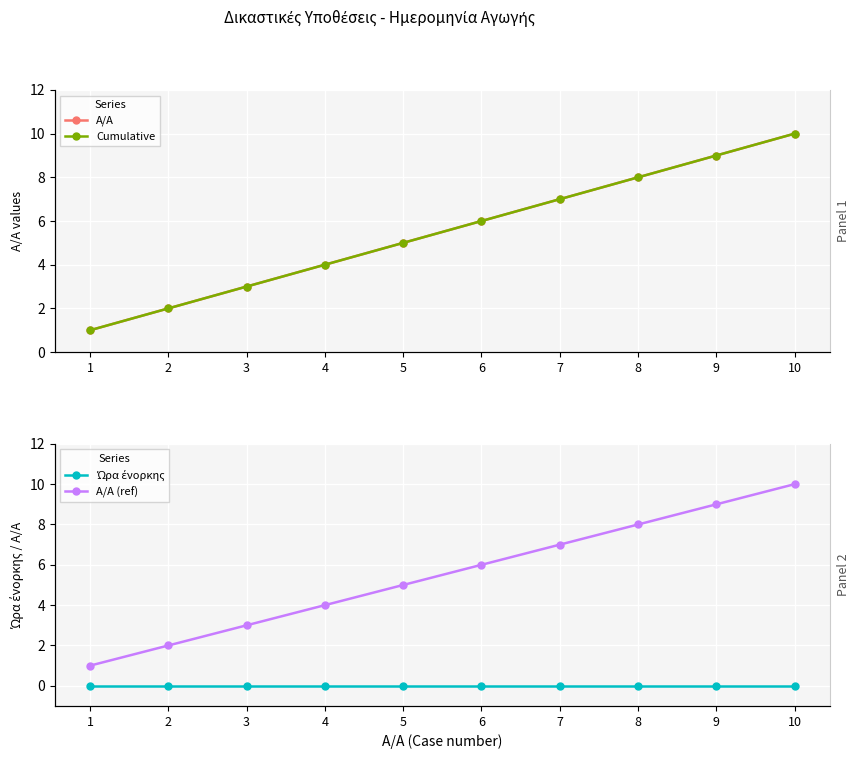

What is the sum of all A/A (ref) values?

55